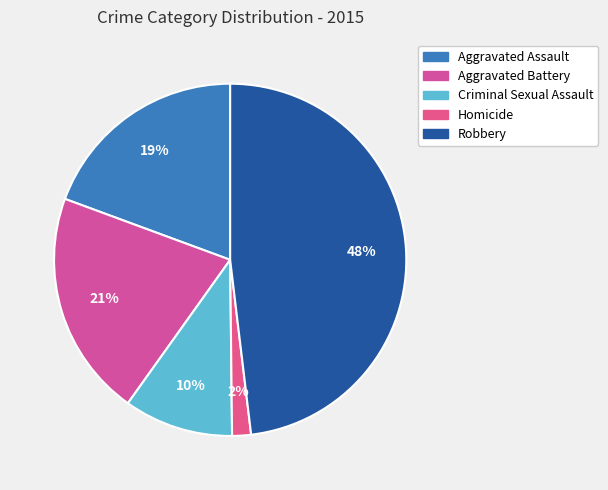

Rank the categories by value from lowest to highest.

Homicide, Criminal Sexual Assault, Aggravated Assault, Aggravated Battery, Robbery